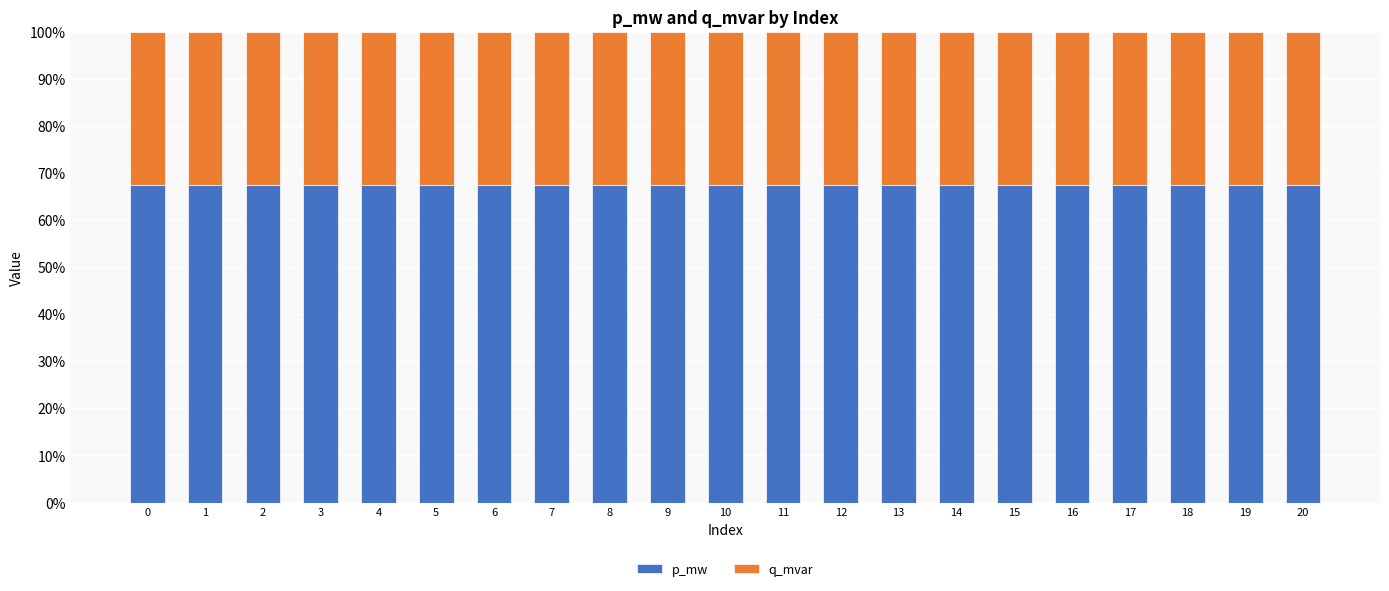

Is it true that p_mw equals 44.9 at 16?

False